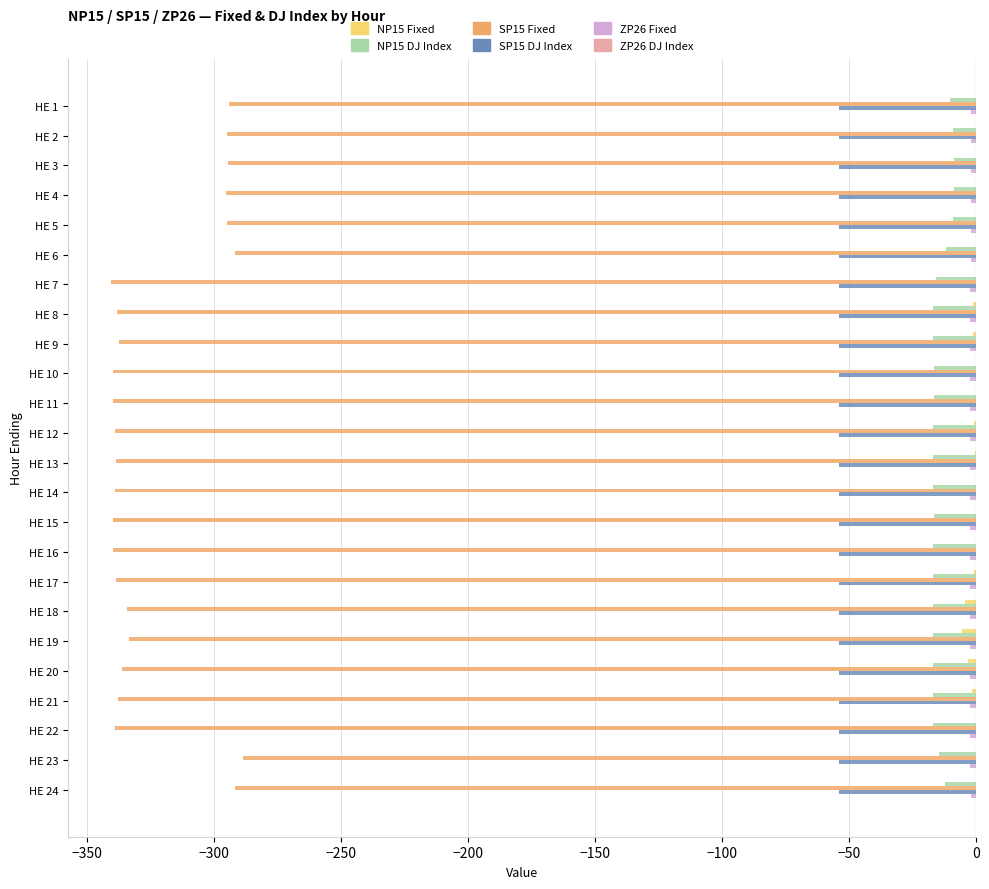

True or false: SP15 DJ Index has a value of -54.0 at HE 17.

True